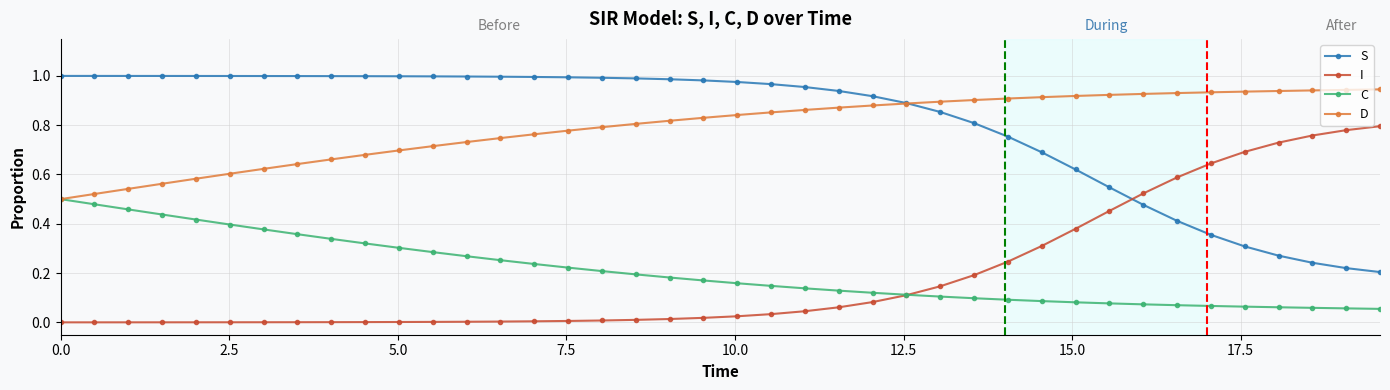

True or false: S and C intersect in this chart.

False